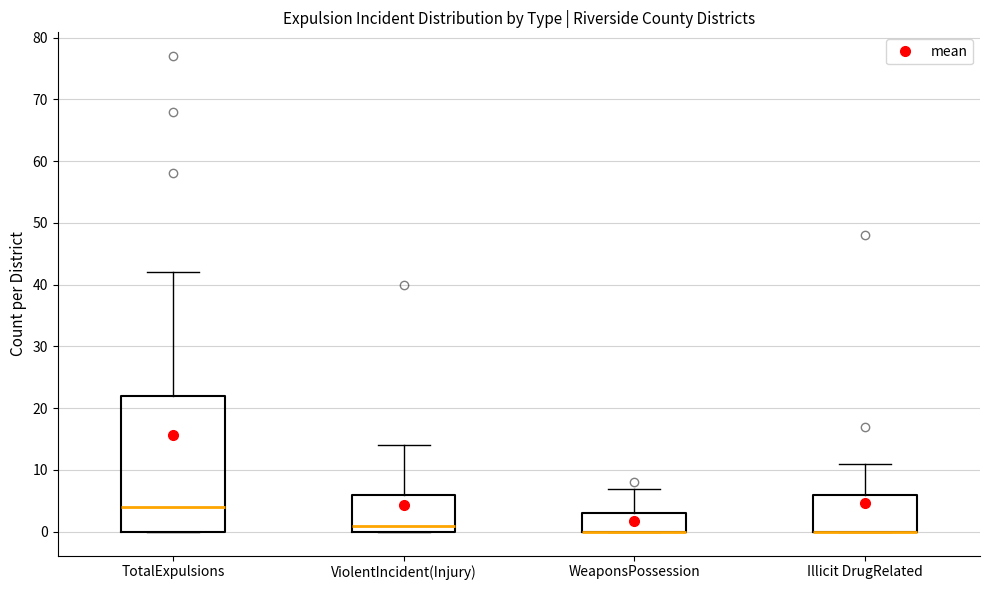

Where does the upper whisker of the box for ViolentIncident(Injury) end on the y-axis? The values are not printed on the chart, so give them approximately, as read against the axis.

14